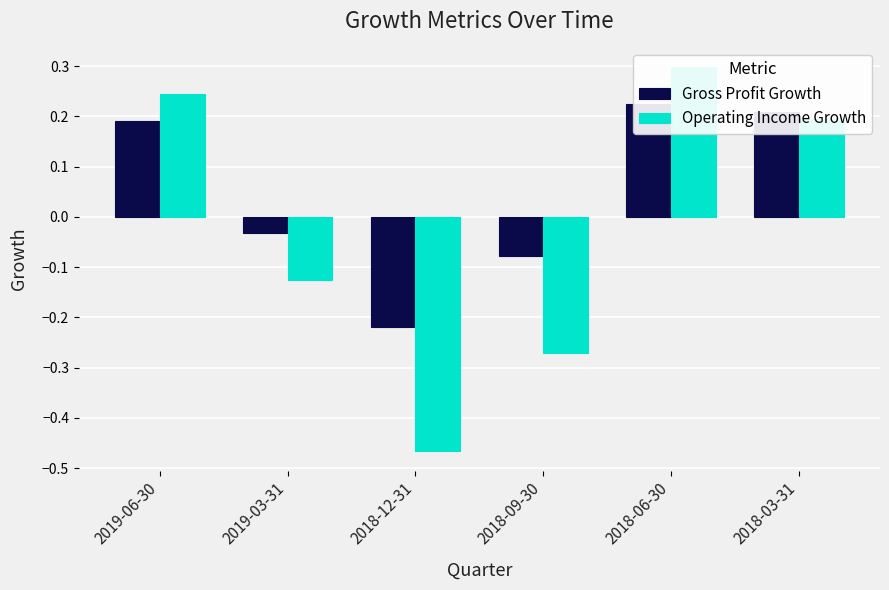

What is the difference between the second highest and second lowest values in the Gross Profit Growth series?

0.3